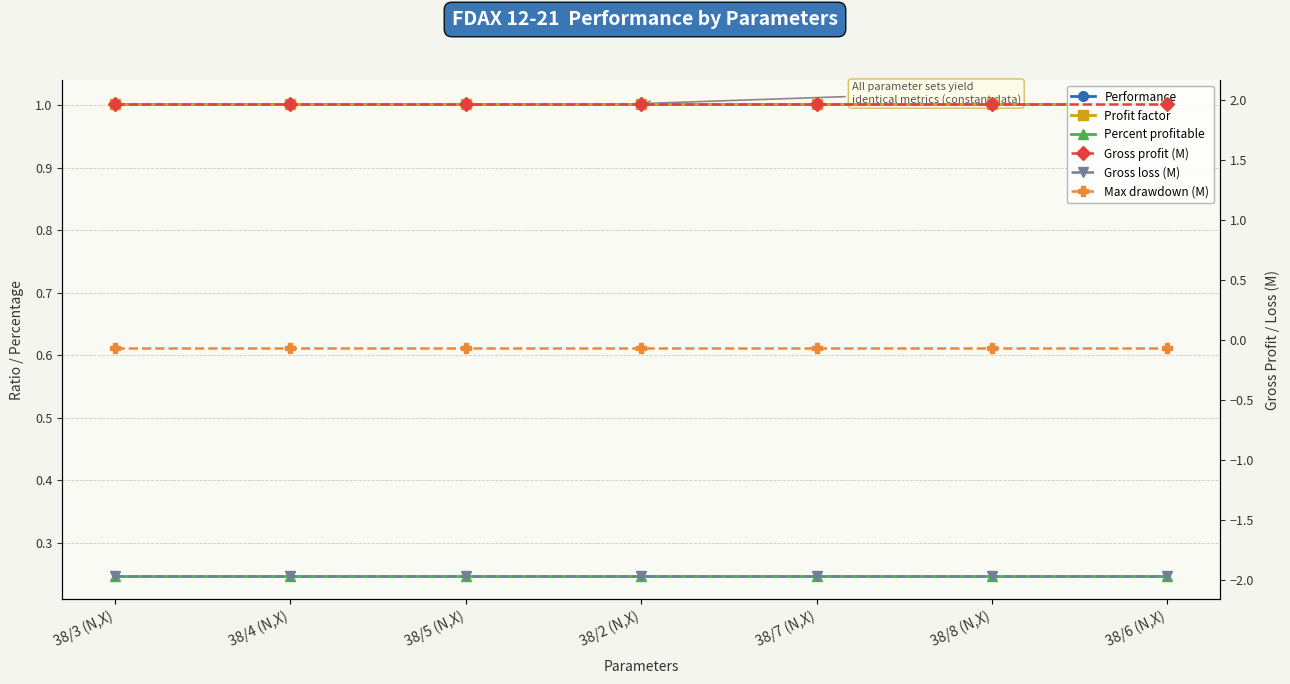

Is this an area chart (filled region under the line)?

No